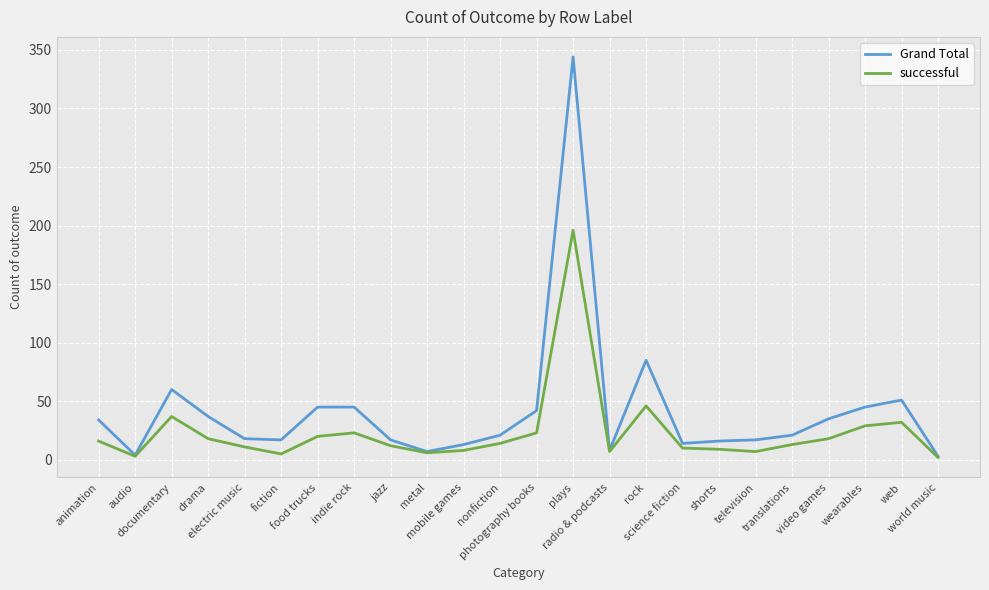

Which series has the largest total across all categories?

Grand Total